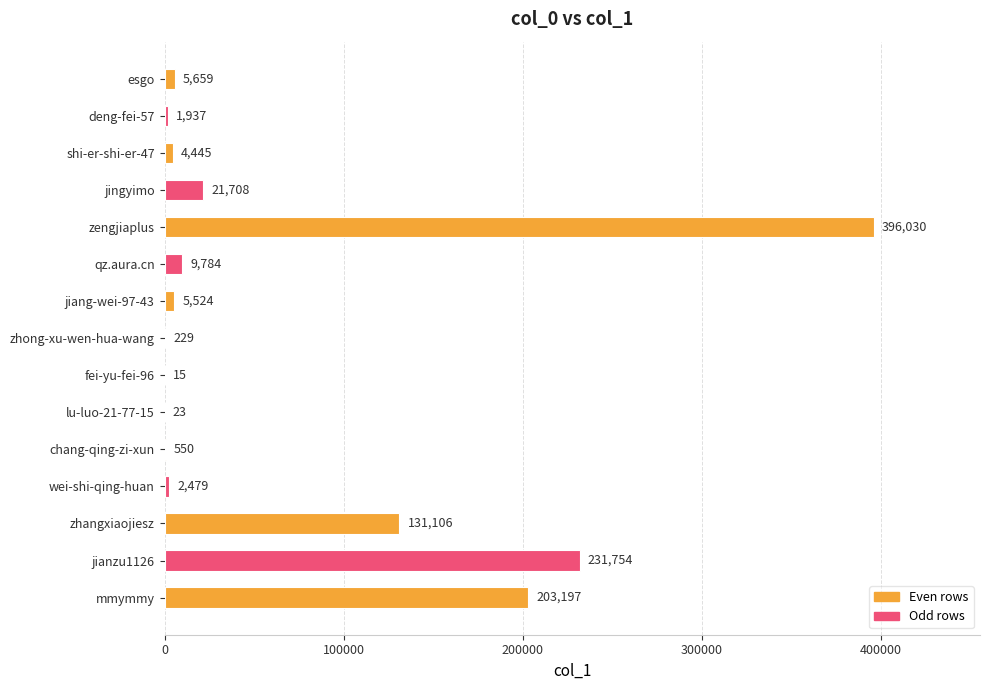

The chart shows a value of 2479 at wei-shi-qing-huan. True or false?

True